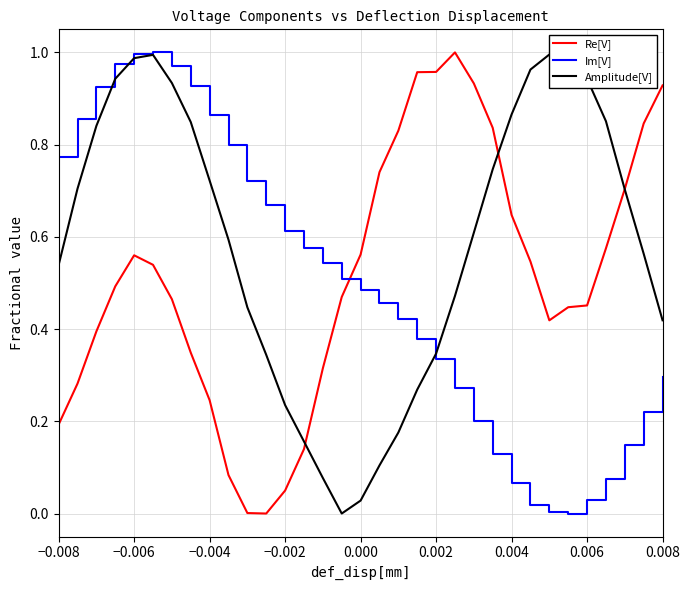

What is the difference between the maximum and minimum values in the Amplitude[V] series?

1.0